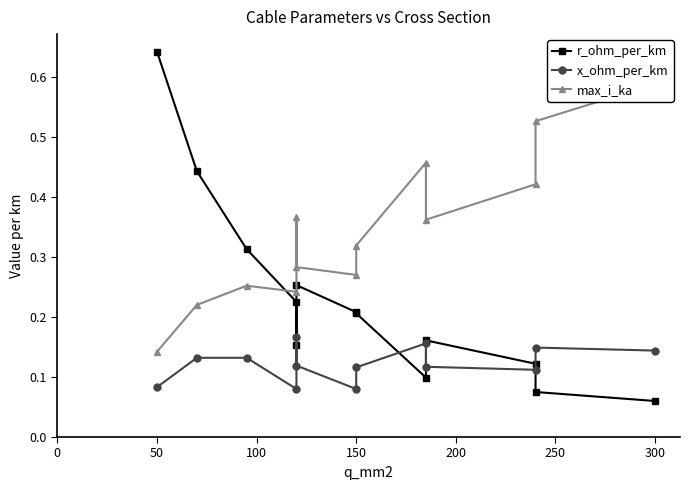

Between 150 and 300, which is larger?

150